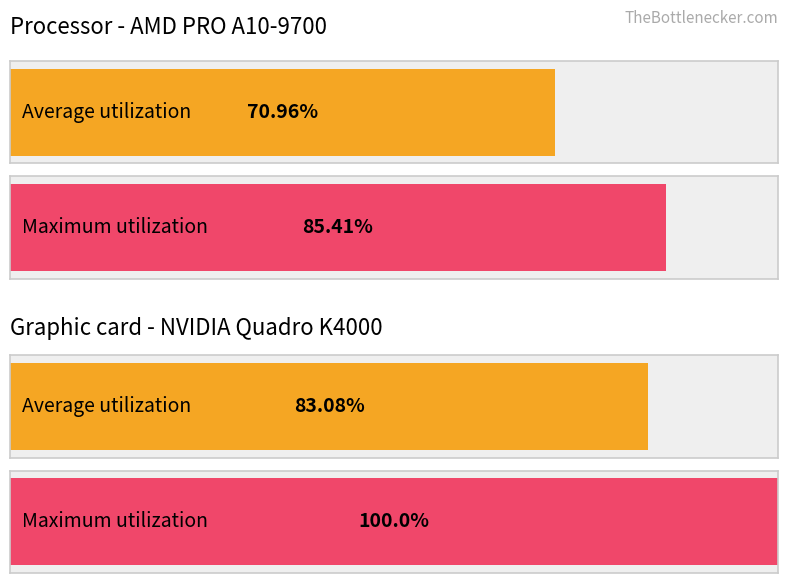

Is the value of Maximum utilization at Row 3 greater than the value of Average utilization at Row 1?

Yes